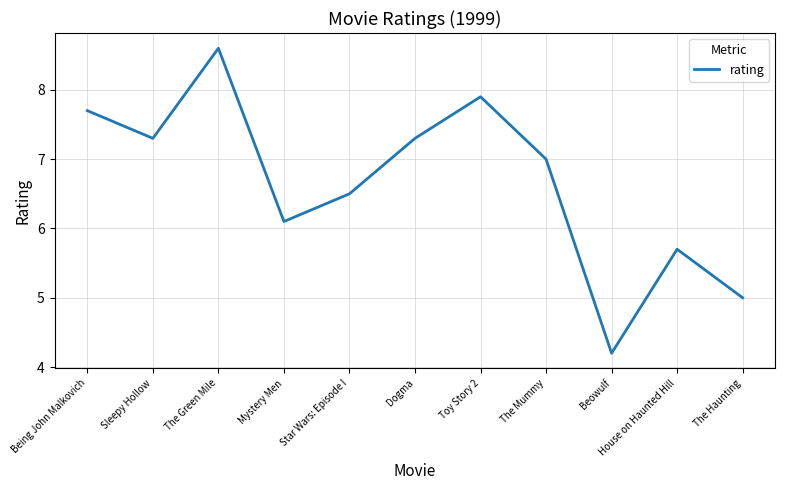

True or false: the data shows 6.1 at Mystery Men.

True